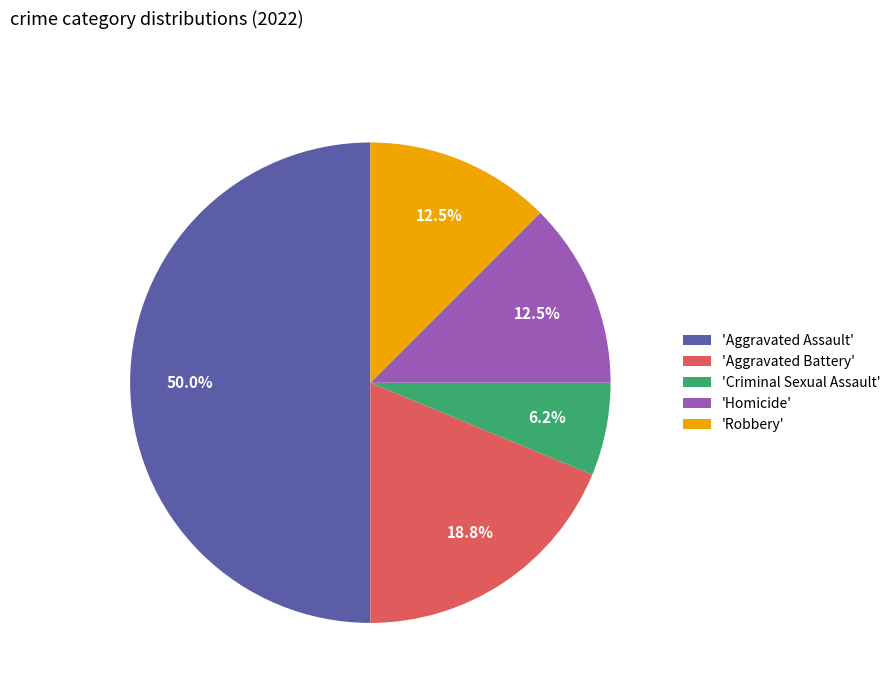

Does 'Criminal Sexual Assault' account for over 50% of the chart?

No